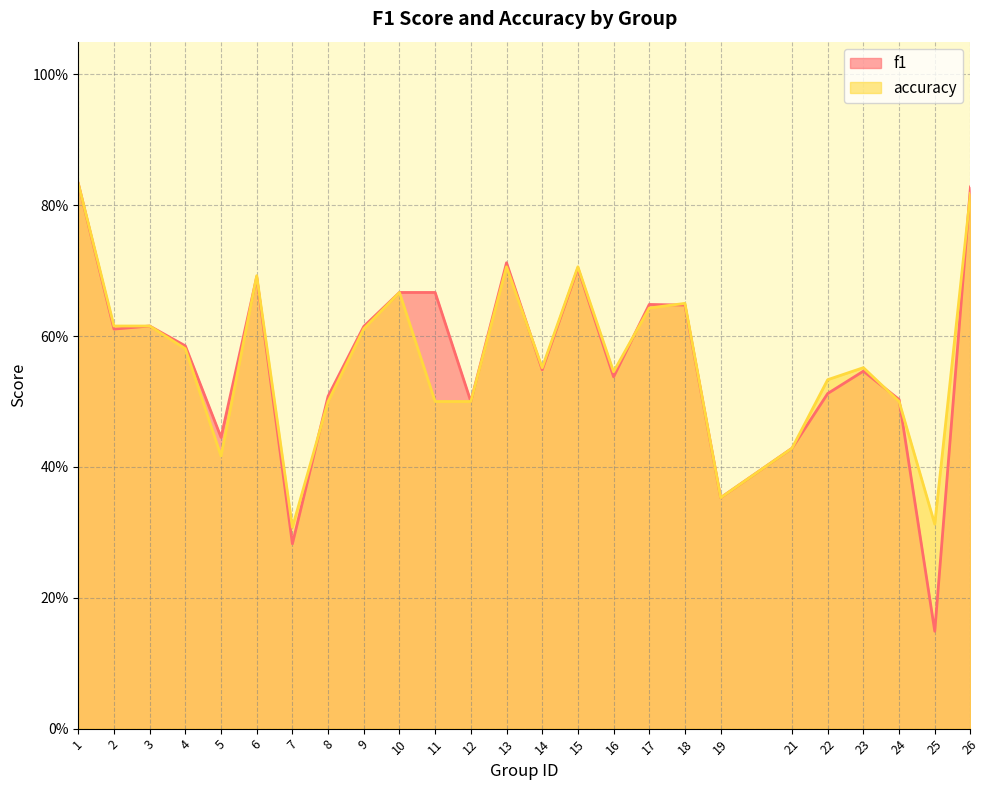

After their last crossing, which series has the higher values: accuracy or f1?

f1